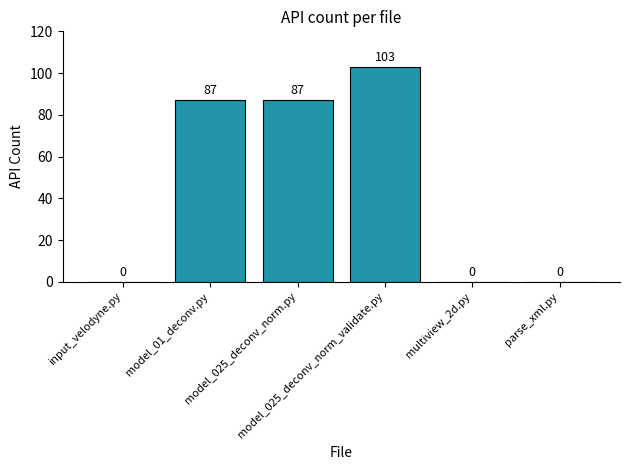

Which has a higher value, input_velodyne.py or model_025_deconv_norm_validate.py?

model_025_deconv_norm_validate.py